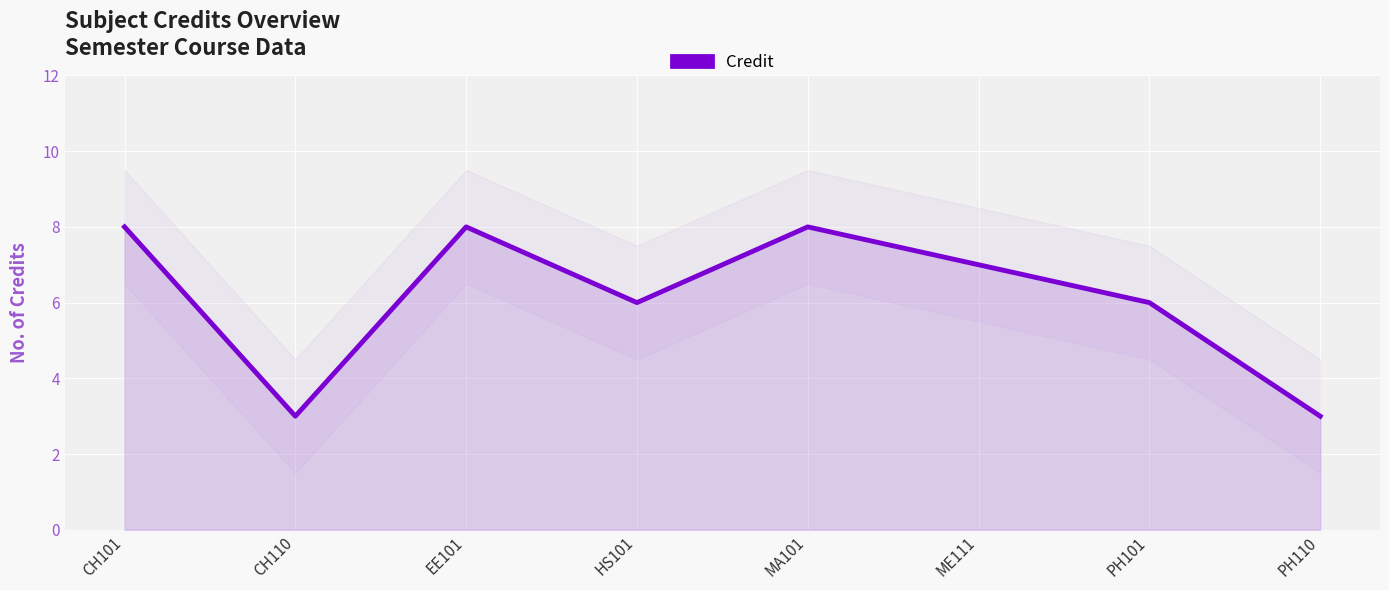

Reading left to right, extract all data points from this chart.

CH101=8	CH110=3	EE101=8	HS101=6	MA101=8	ME111=7	PH101=6	PH110=3